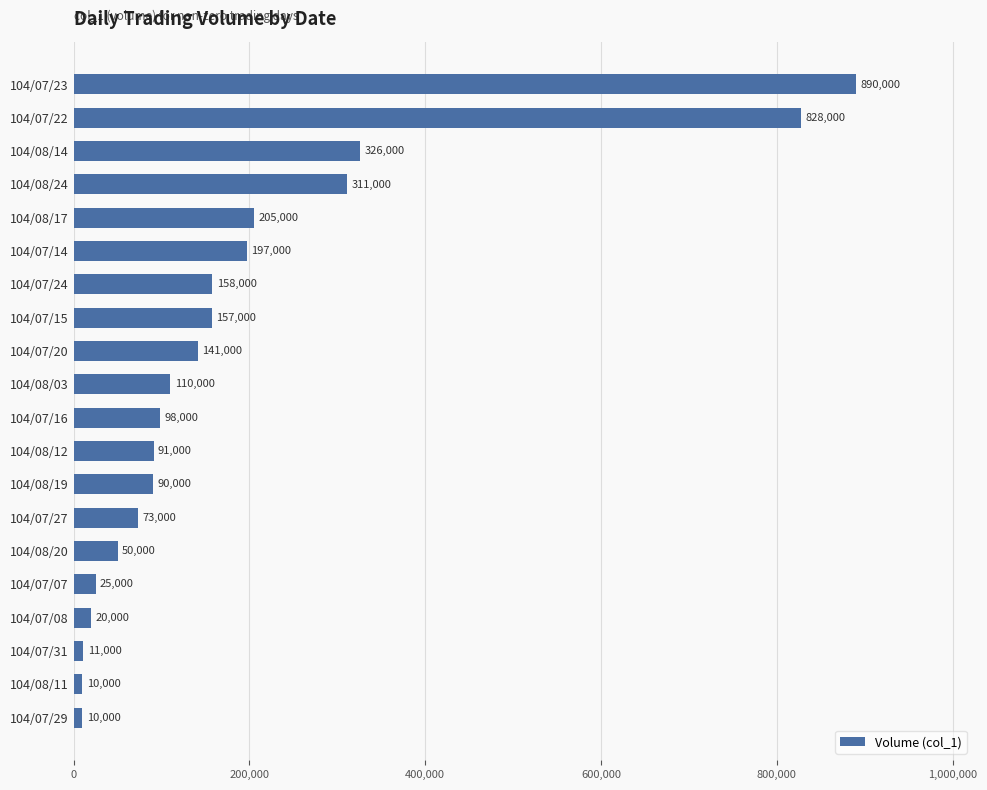

What is the greatest value displayed?

890000